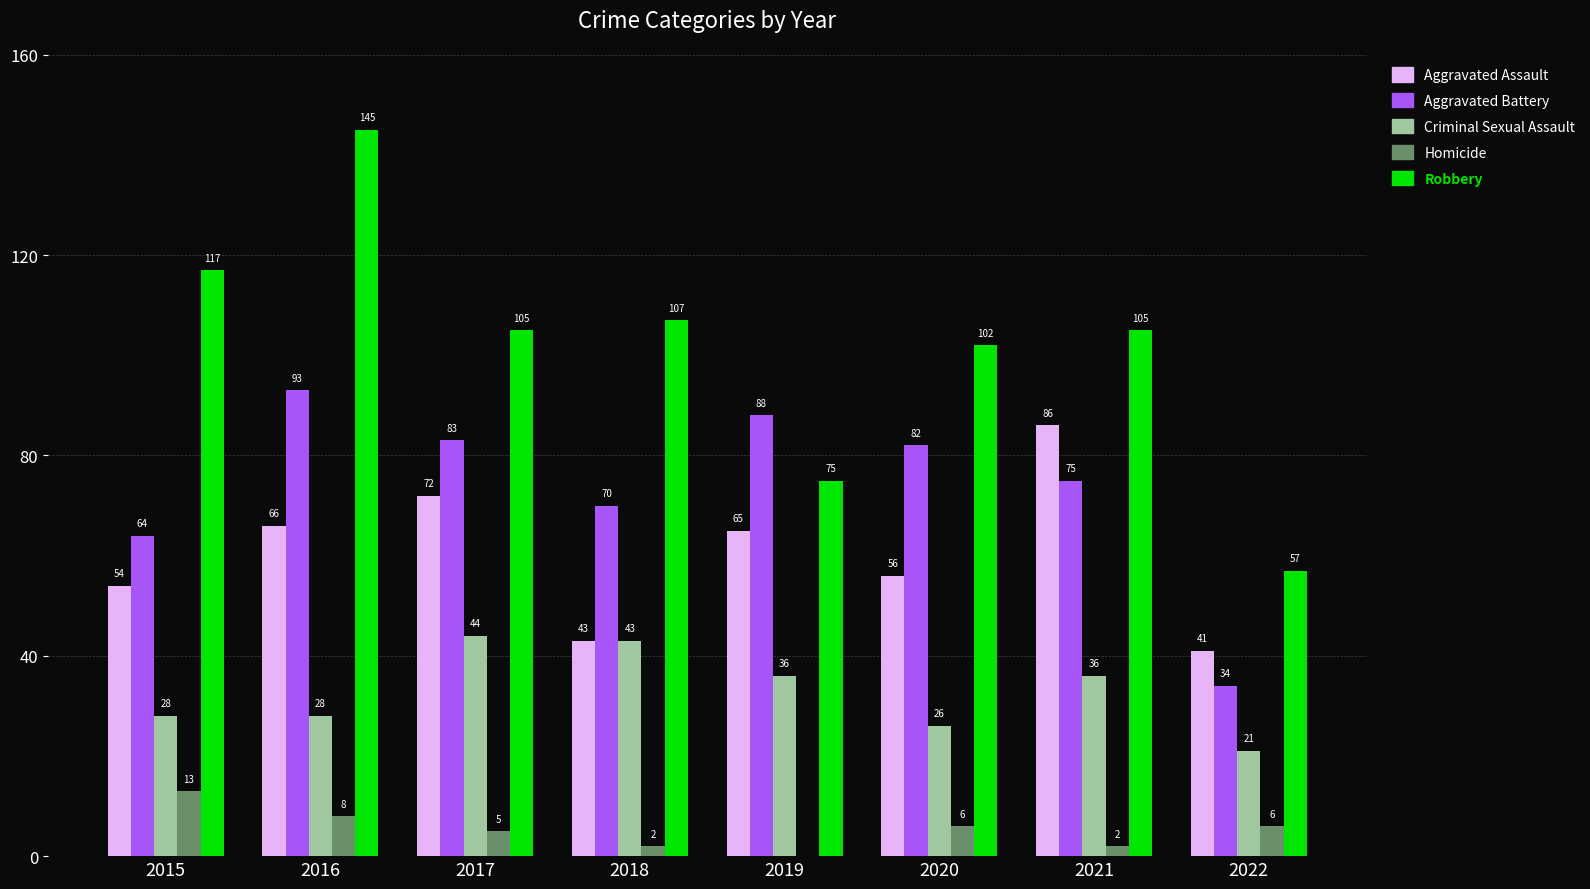

At which category does the chart reach its peak across all series?

2016